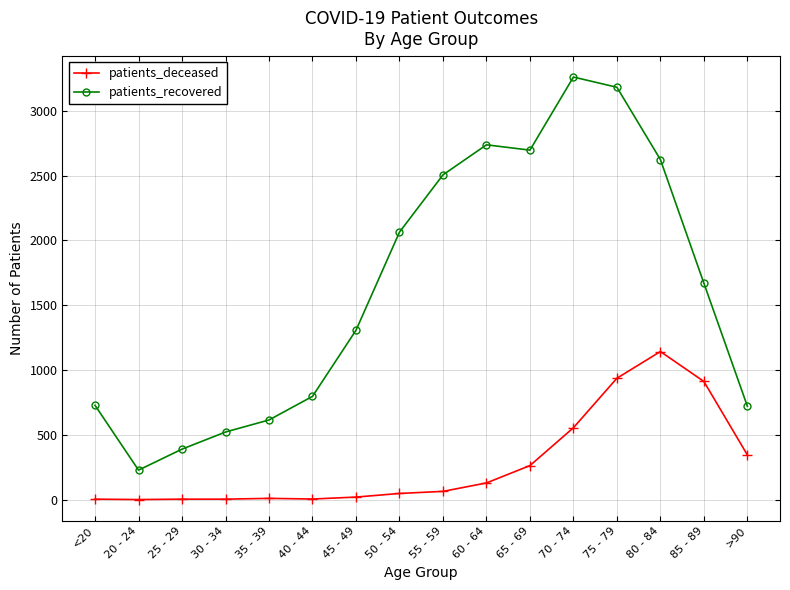

True or false: patients_recovered and patients_deceased cross at least once.

False